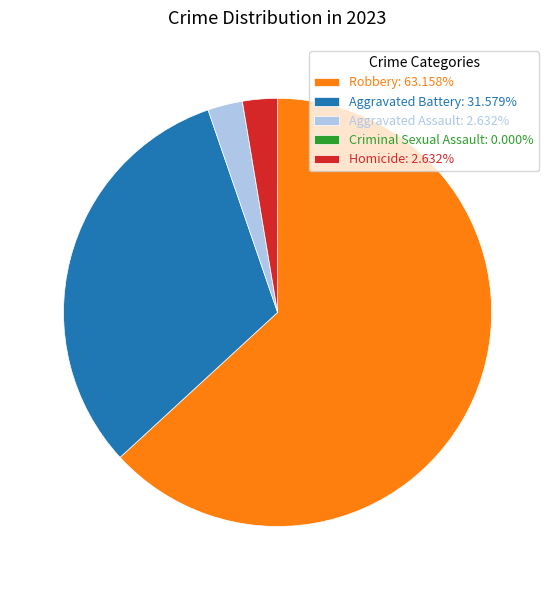

Does Robbery: 63.158% represent more than half of the total?

Yes